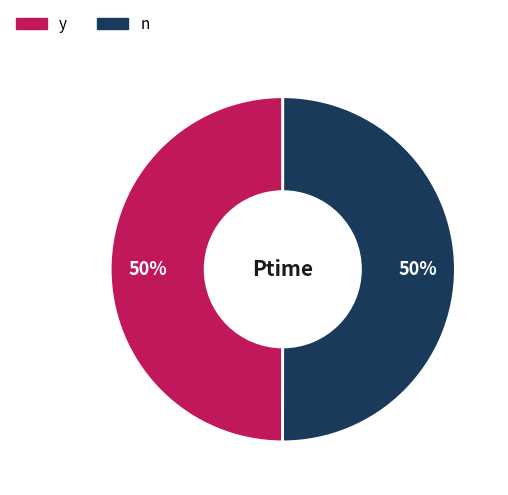

To the nearest percent, what is the average slice percentage?

50%